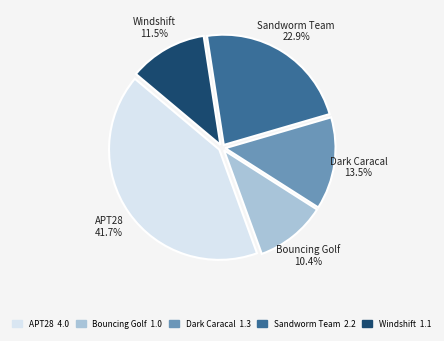

Does any single category account for the majority?

No